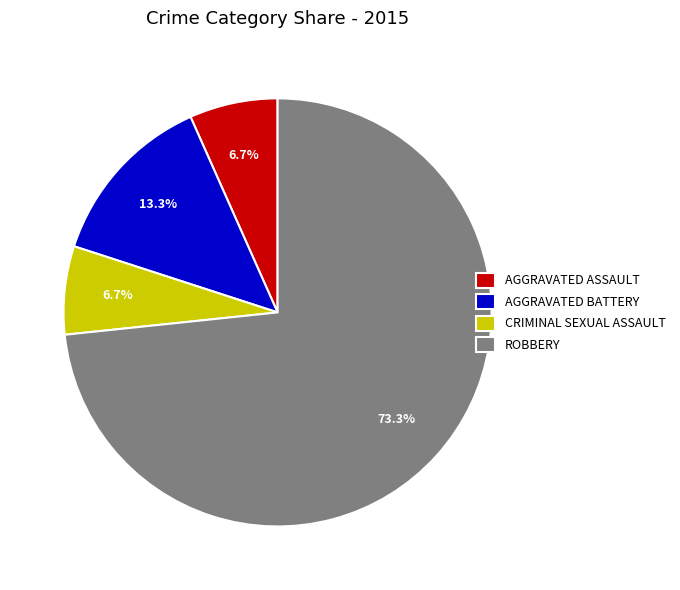

Combined, do ROBBERY and AGGRAVATED BATTERY account for over 50%?

Yes